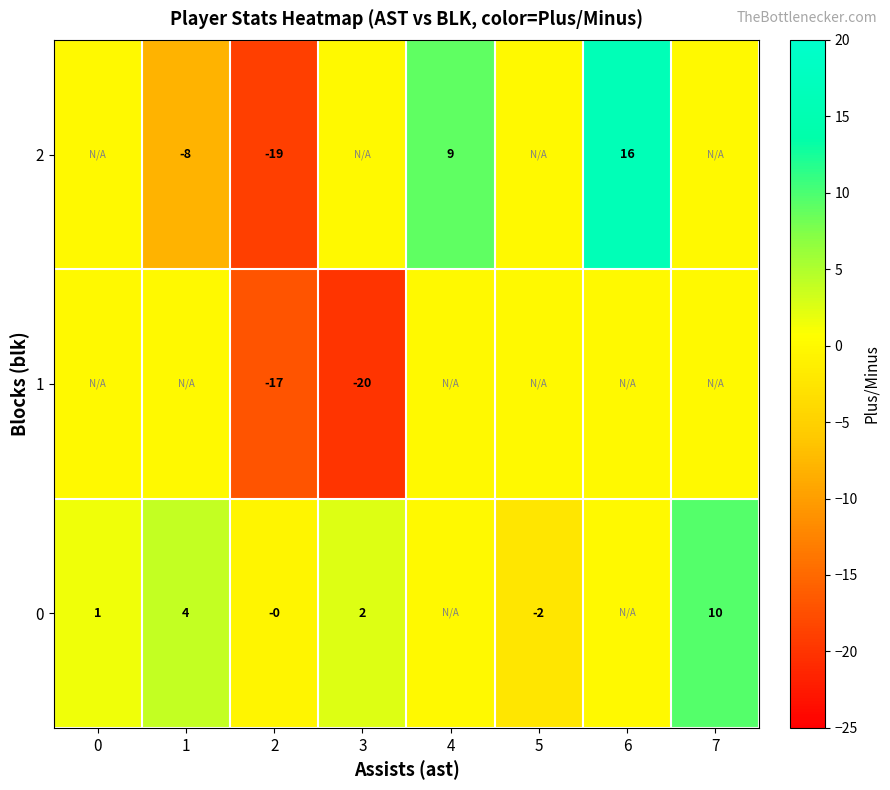

Is it true that 1 equals -17 at 2?

True